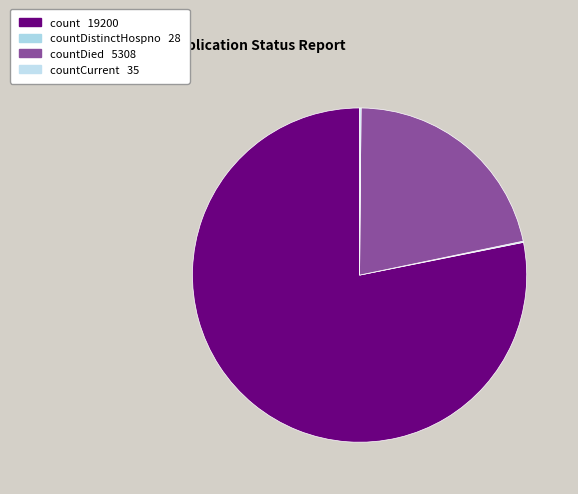

Which category accounts for the majority?

count